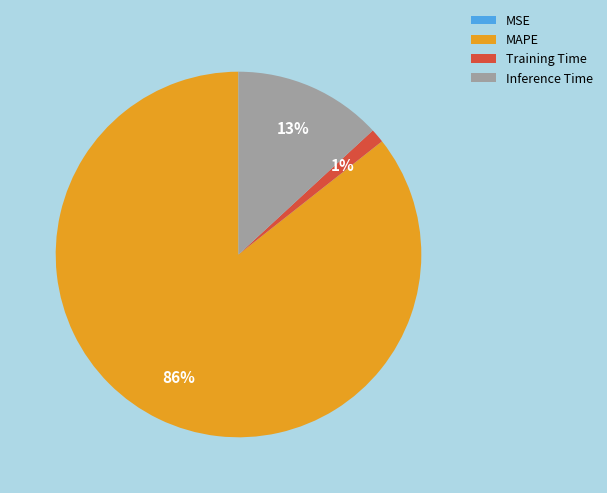

Which has a higher value, Inference Time or MAPE?

MAPE